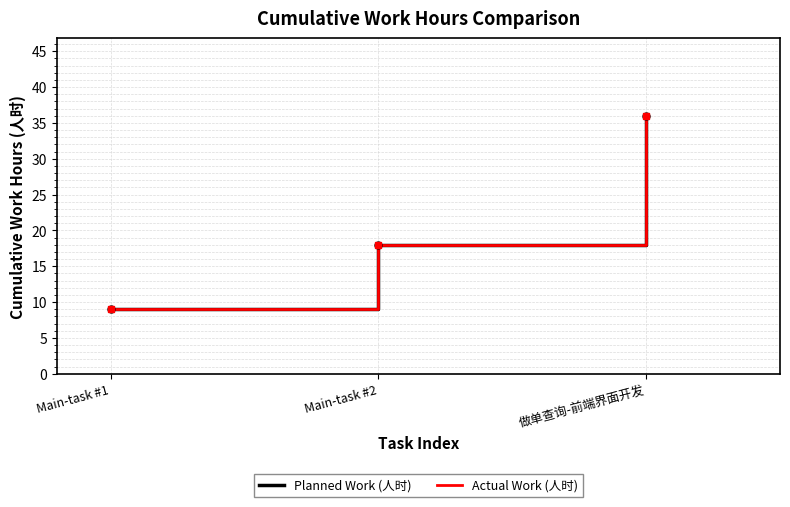

Count the Actual Work (人时) values in the range 9 to 36.

3